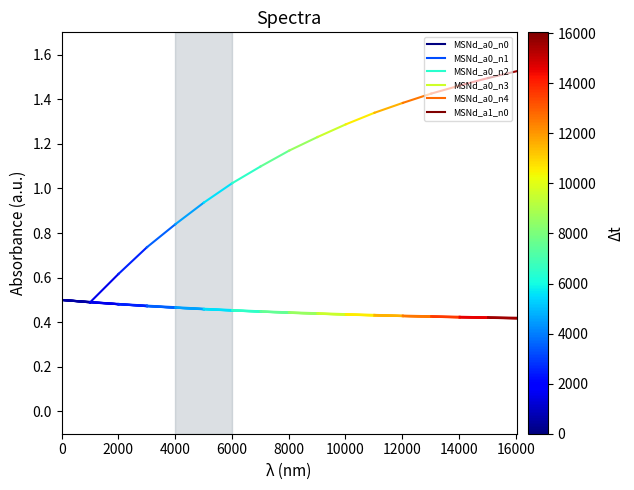

What is the average value of the MSNd_a0_n2 series?

0.5